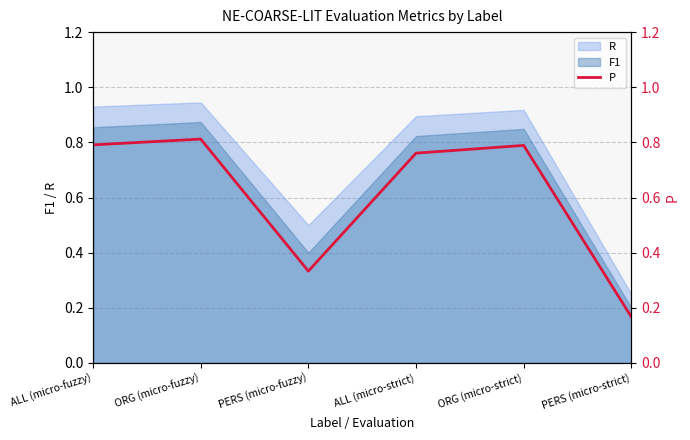

Where is R nearest to the value 0?

PERS (micro-strict)